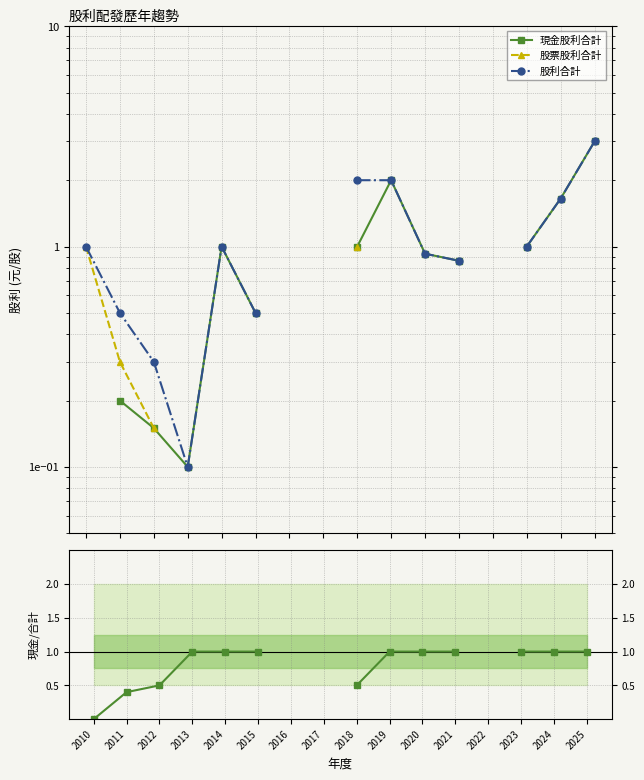

Which series has the largest range (max minus min)?

股利合計